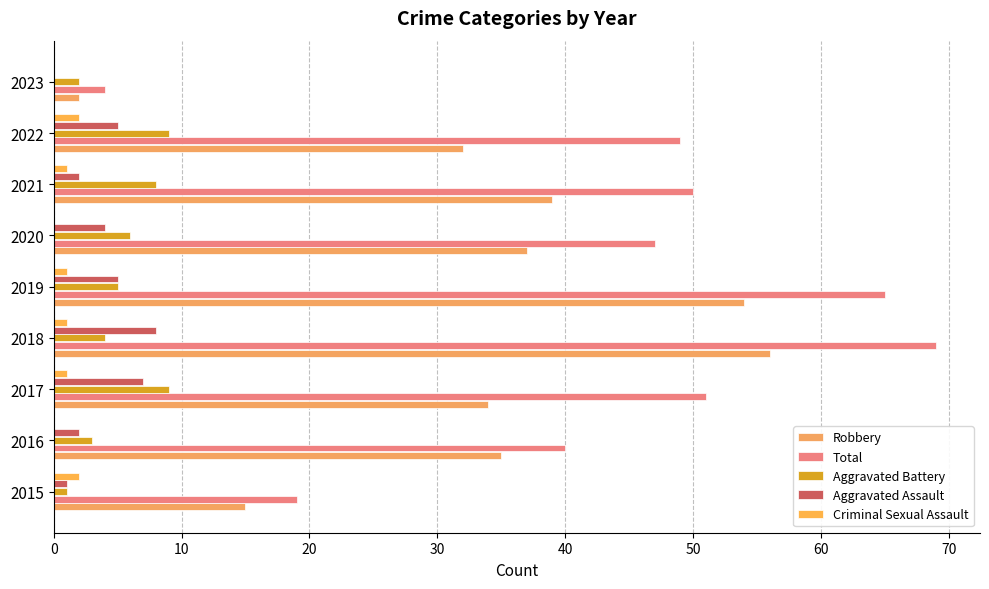

How many data points does each series have?

9